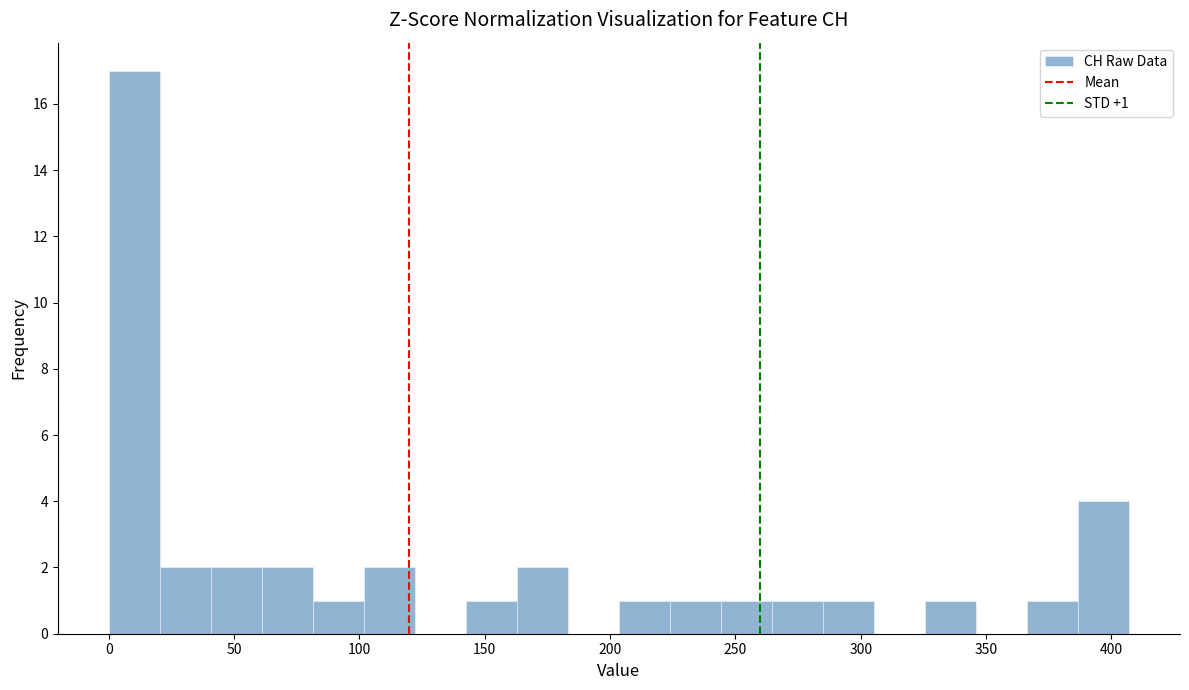

Over which range of the x-axis is the bar tallest?

0 to 20